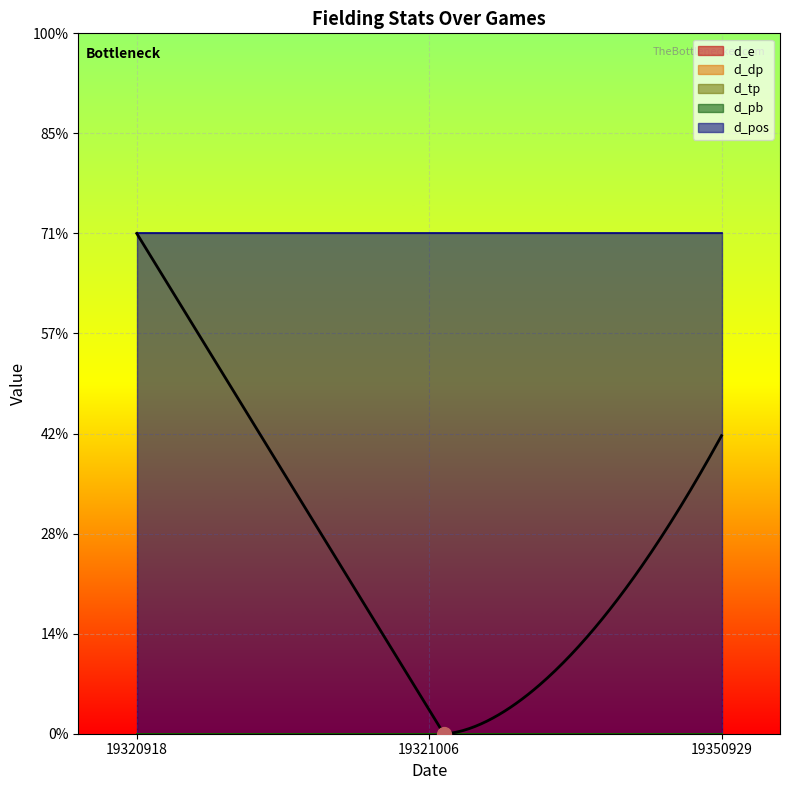

What is the difference between the highest and lowest values at 19350929?

5